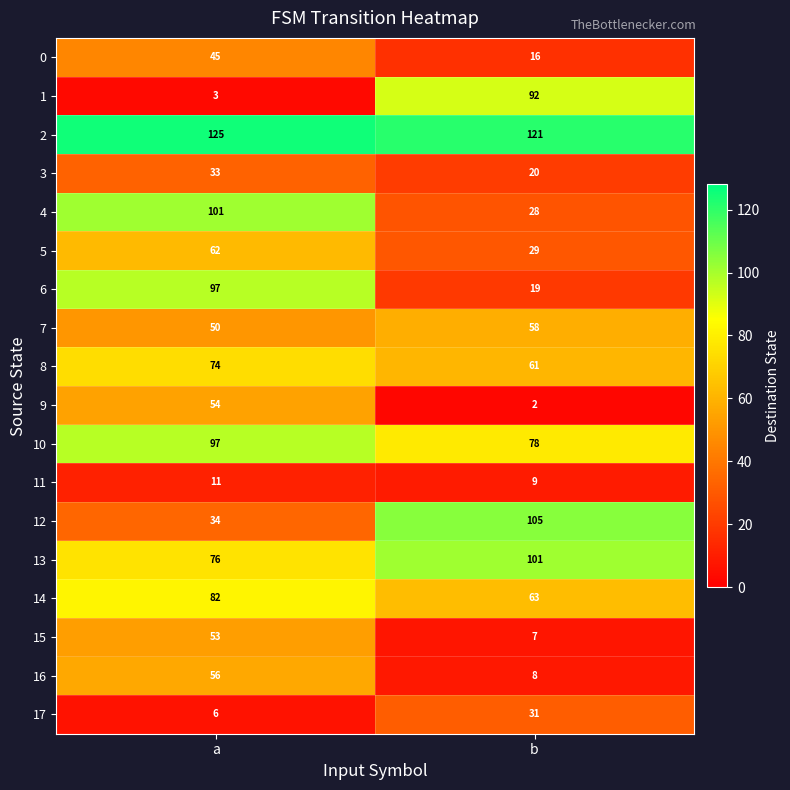

At b, list the series in order from largest to smallest.

2, 12, 13, 1, 10, 14, 8, 7, 17, 5, 4, 3, 6, 0, 11, 16, 15, 9